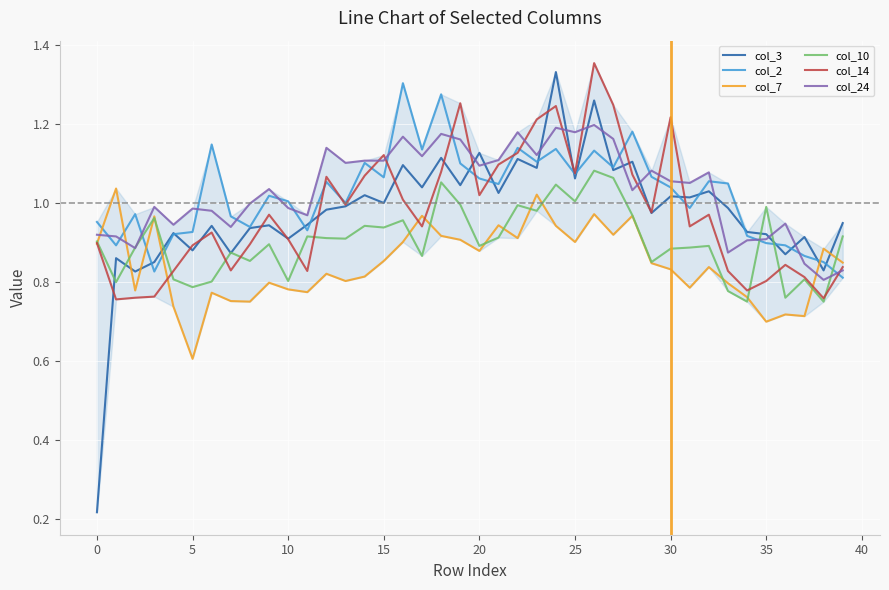

Which series has the widest spread of values?

col_3